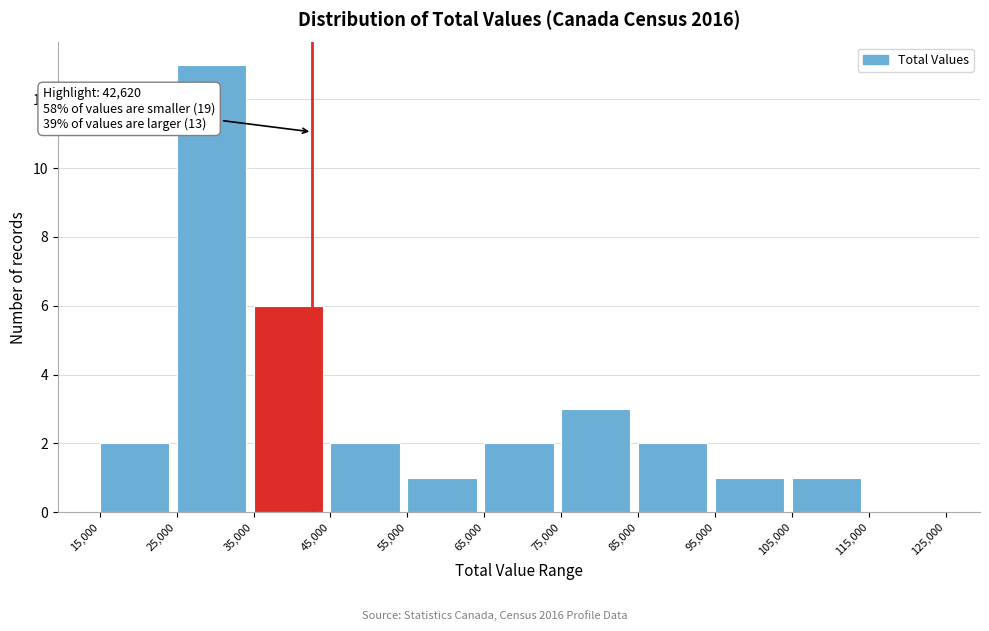

Over which range of the x-axis is the bar tallest?

25,000 to 35,000